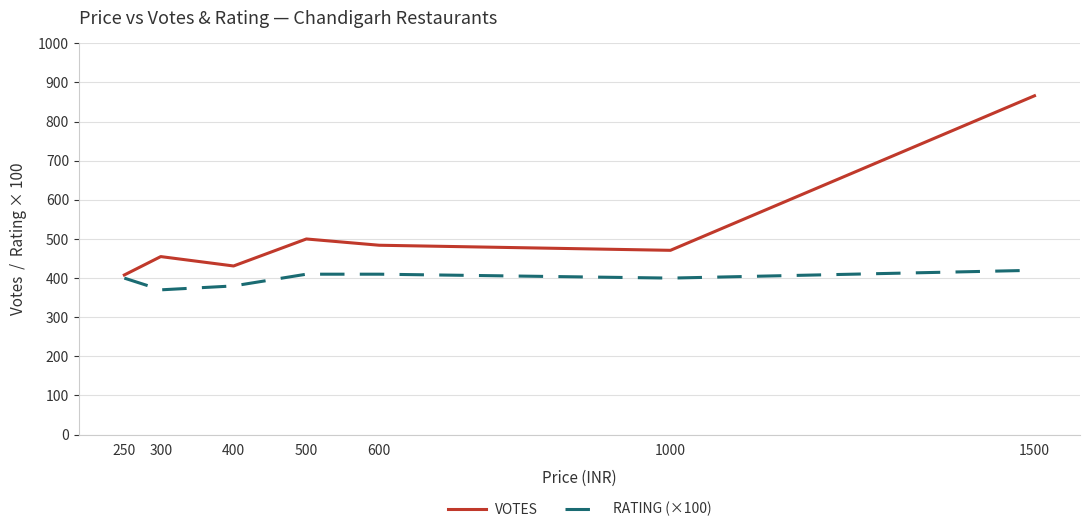

What value does the VOTES series have at 250?

408.0